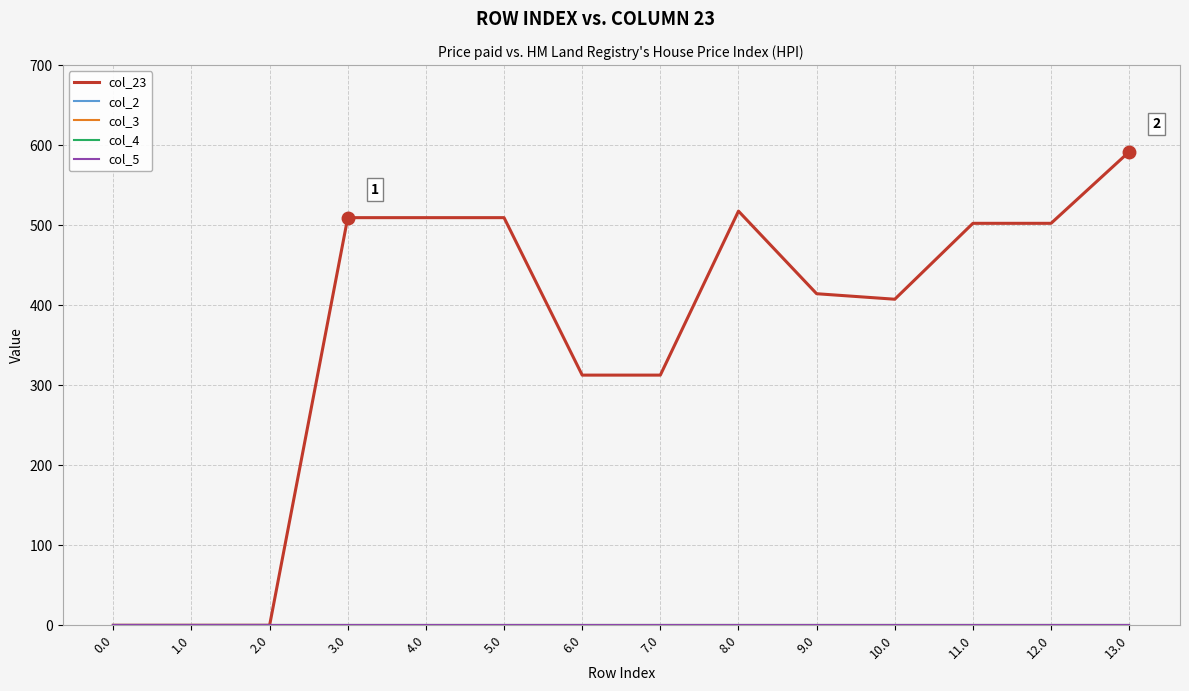

Which series has the widest spread of values?

col_23